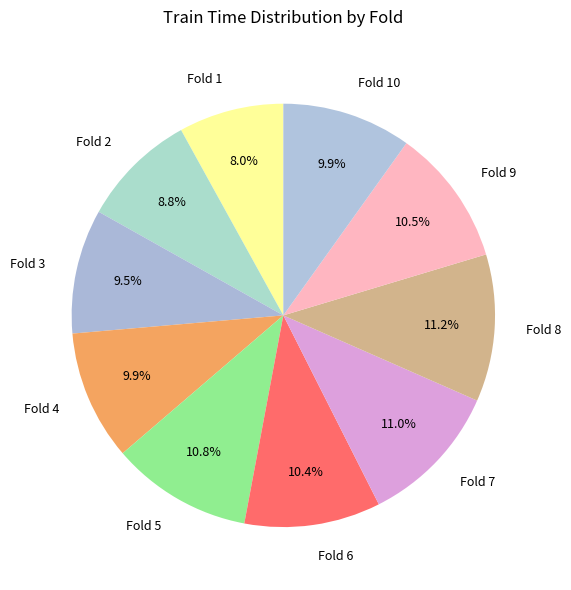

Which slice is the smallest?

Fold 1